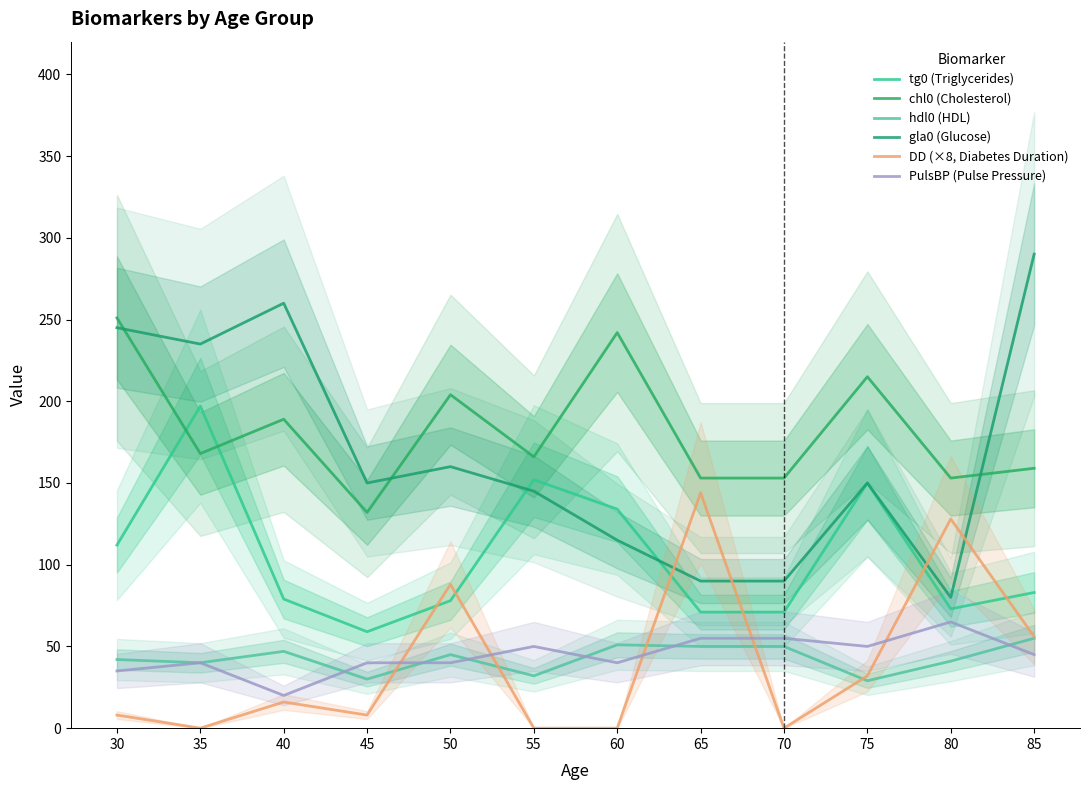

Where is the first local minimum for gla0 (Glucose)?

35